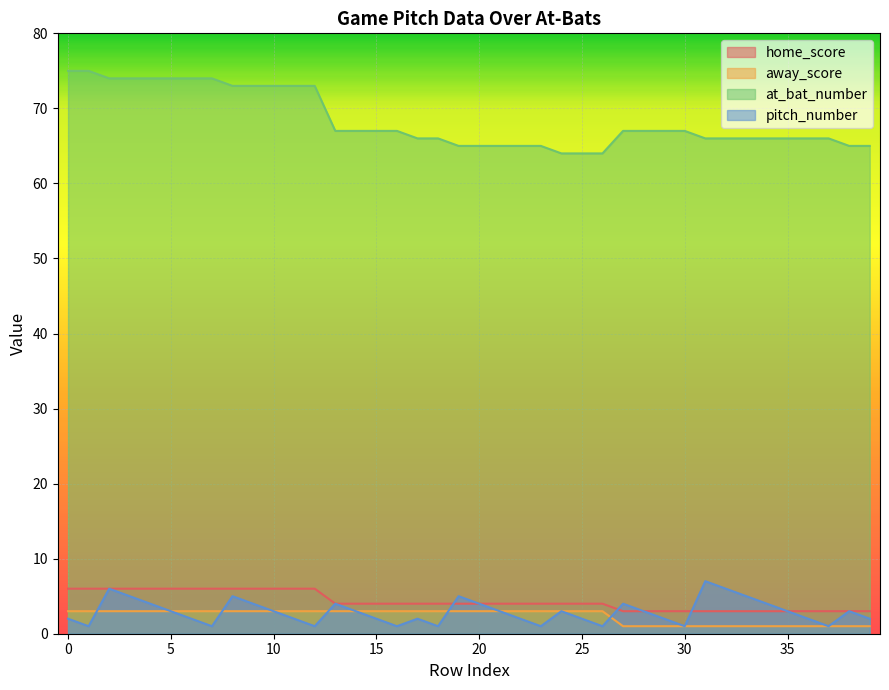

Does the chart display data point markers on the line(s)?

No